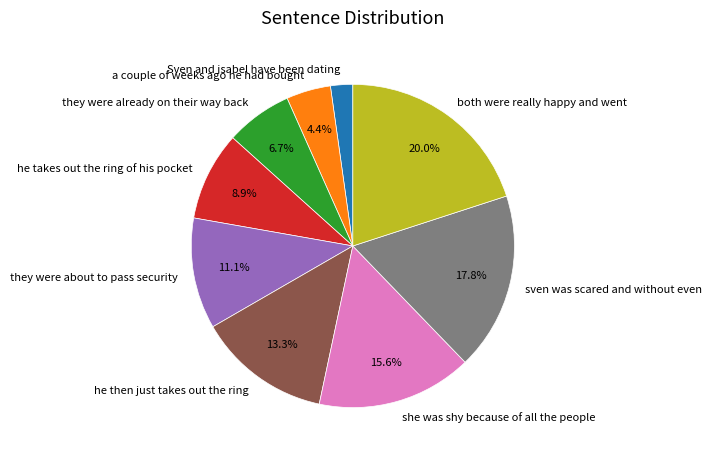

Rank the categories by value from lowest to highest.

Sven and isabel have been dating, a couple of weeks ago he had bought, they were already on their way back, he takes out the ring of his pocket, they were about to pass security, he then just takes out the ring, she was shy because of all the people, sven was scared and without even, both were really happy and went